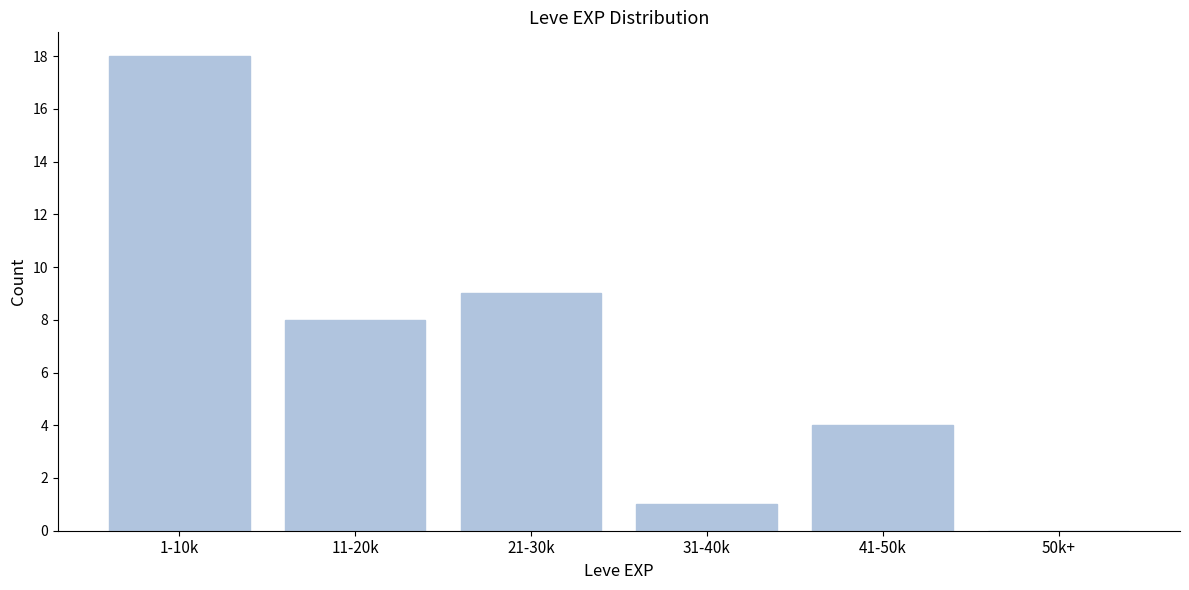

Reading left to right, extract all data points from this chart.

1-10k=18	11-20k=8	21-30k=9	31-40k=1	41-50k=4	50k+=0